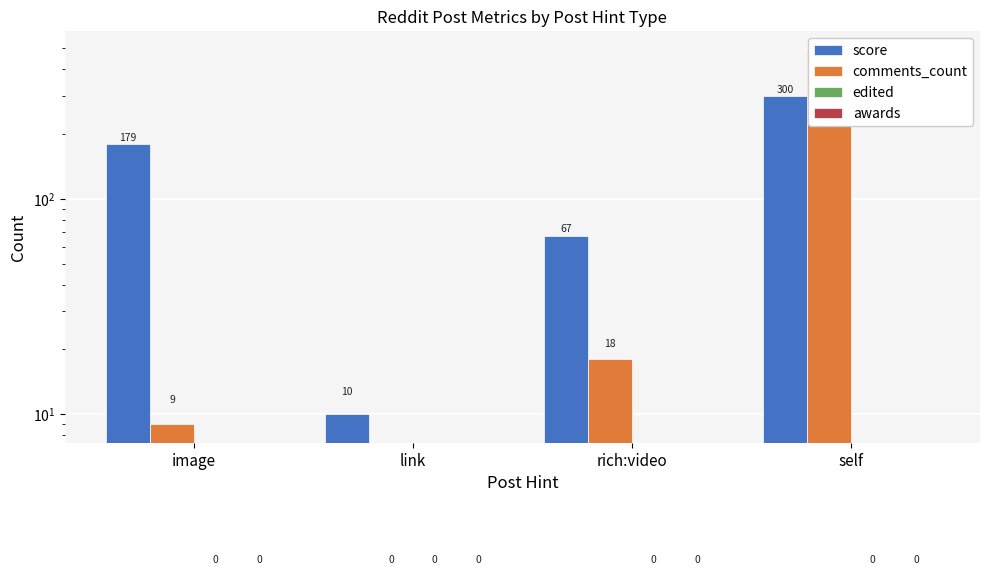

At which label does comments_count reach its peak?

self